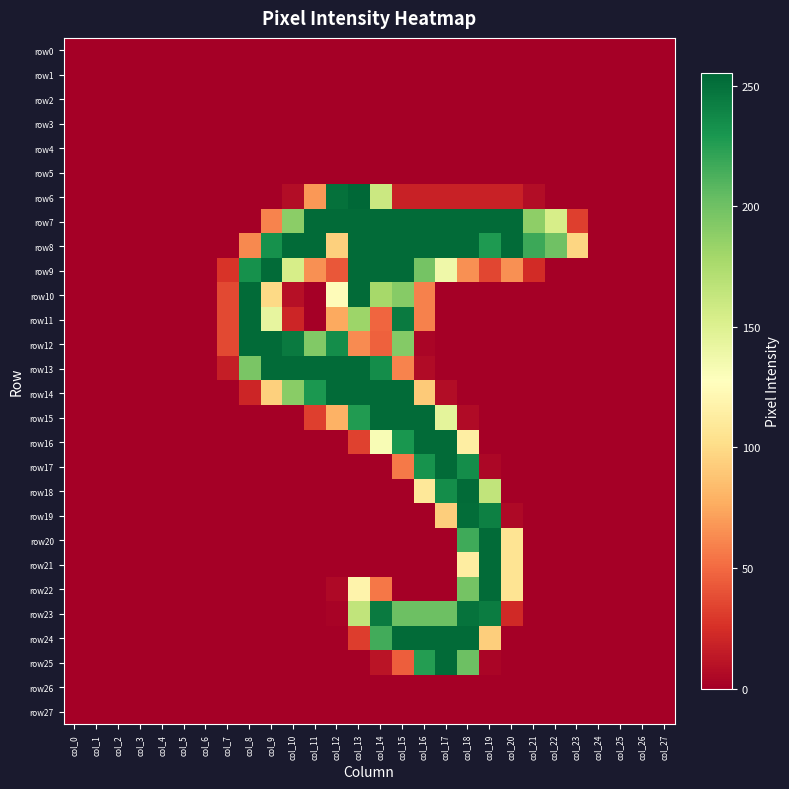

List the series in order of their peak value, lowest first.

row0, row1, row2, row3, row4, row5, row26, row27, row23, row19, row7, row8, row9, row10, row11, row12, row13, row14, row15, row16, row17, row18, row20, row21, row22, row24, row25, row6